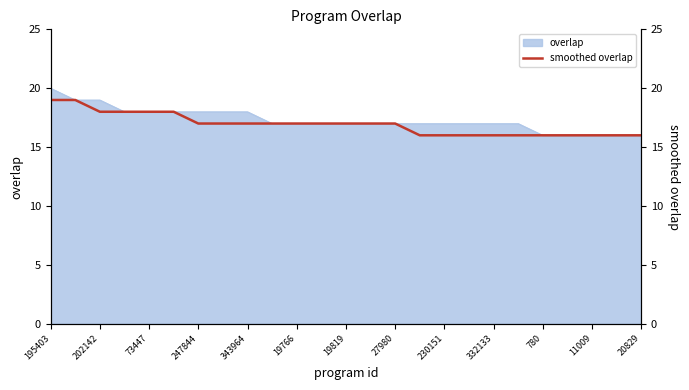

The overlap series shows 9 at 19766. True or false?

False